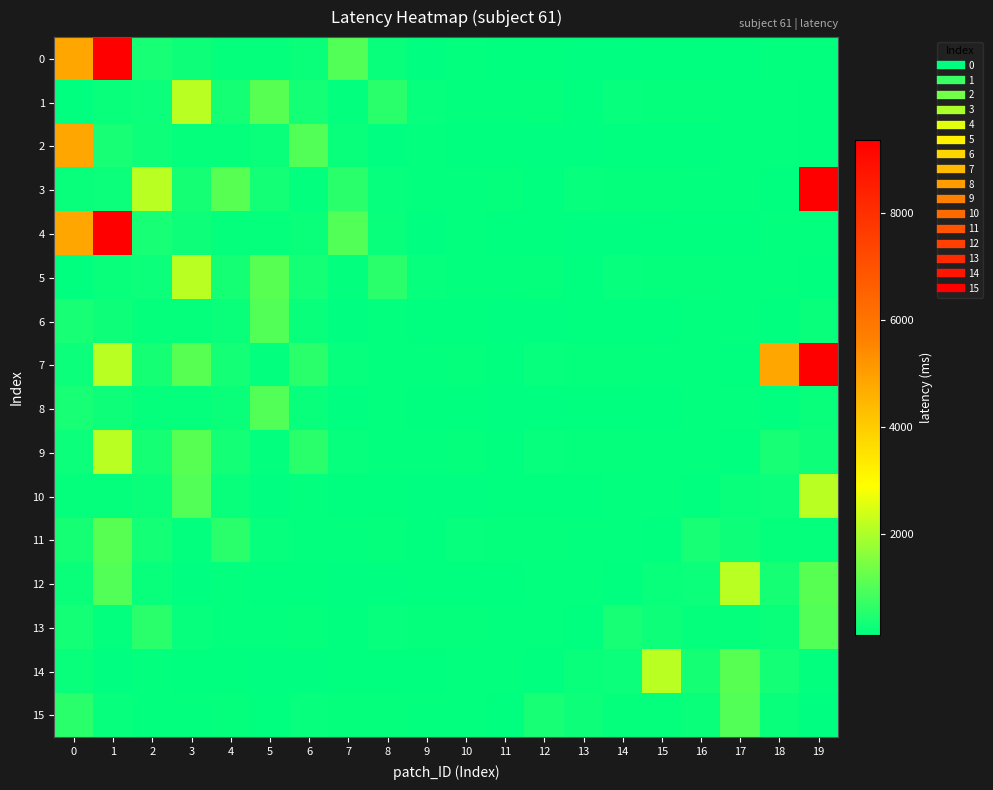

At 11, list the series in order from largest to smallest.

3, 11, 1, 5, 14, 13, 2, 0, 4, 10, 12, 7, 9, 15, 6, 8